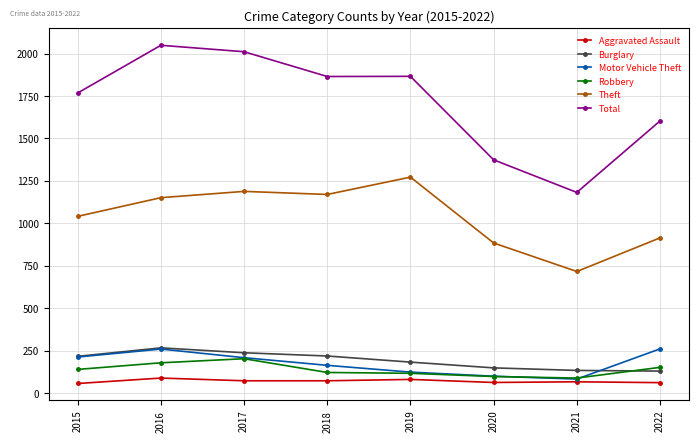

At 2022, list the series in order from largest to smallest.

Total, Theft, Motor Vehicle Theft, Robbery, Burglary, Aggravated Assault